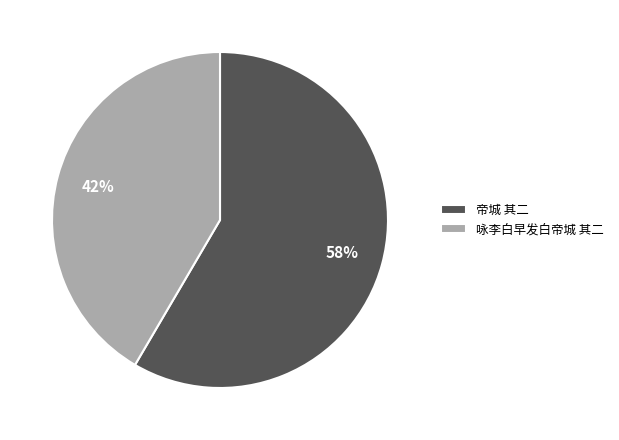

What is the majority slice?

帝城 其二